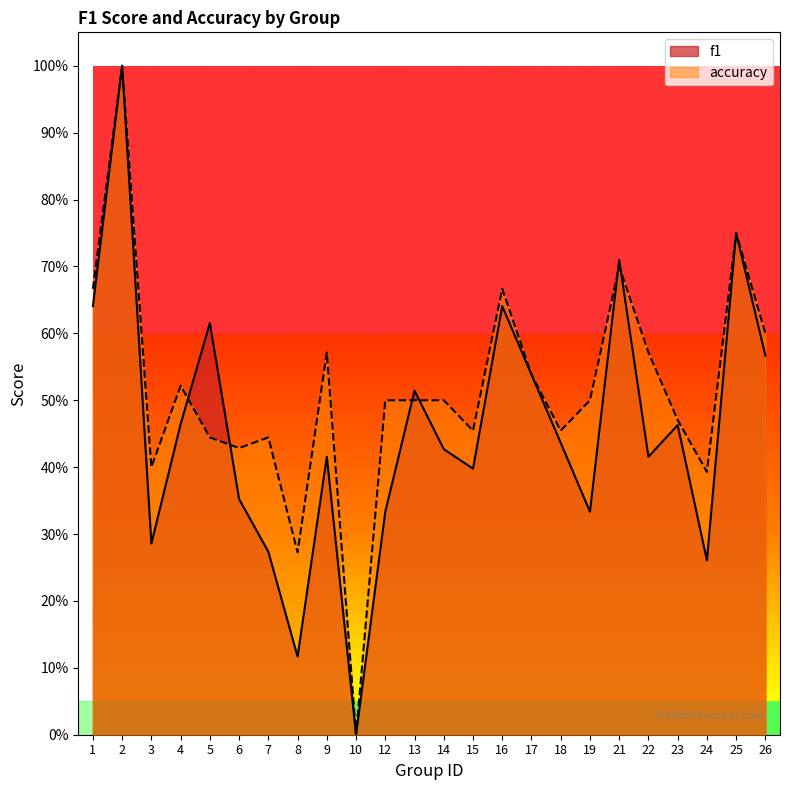

What is the difference between the second highest and second lowest values in the accuracy series?

0.5